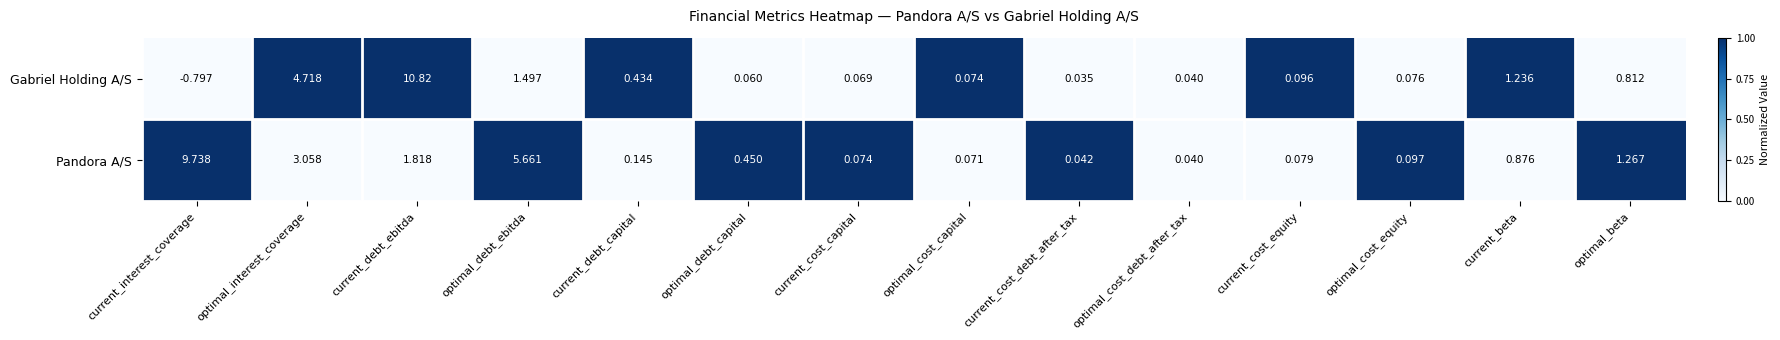

Is the value of Gabriel Holding A/S at optimal_beta greater than the value of Pandora A/S at current_beta?

No